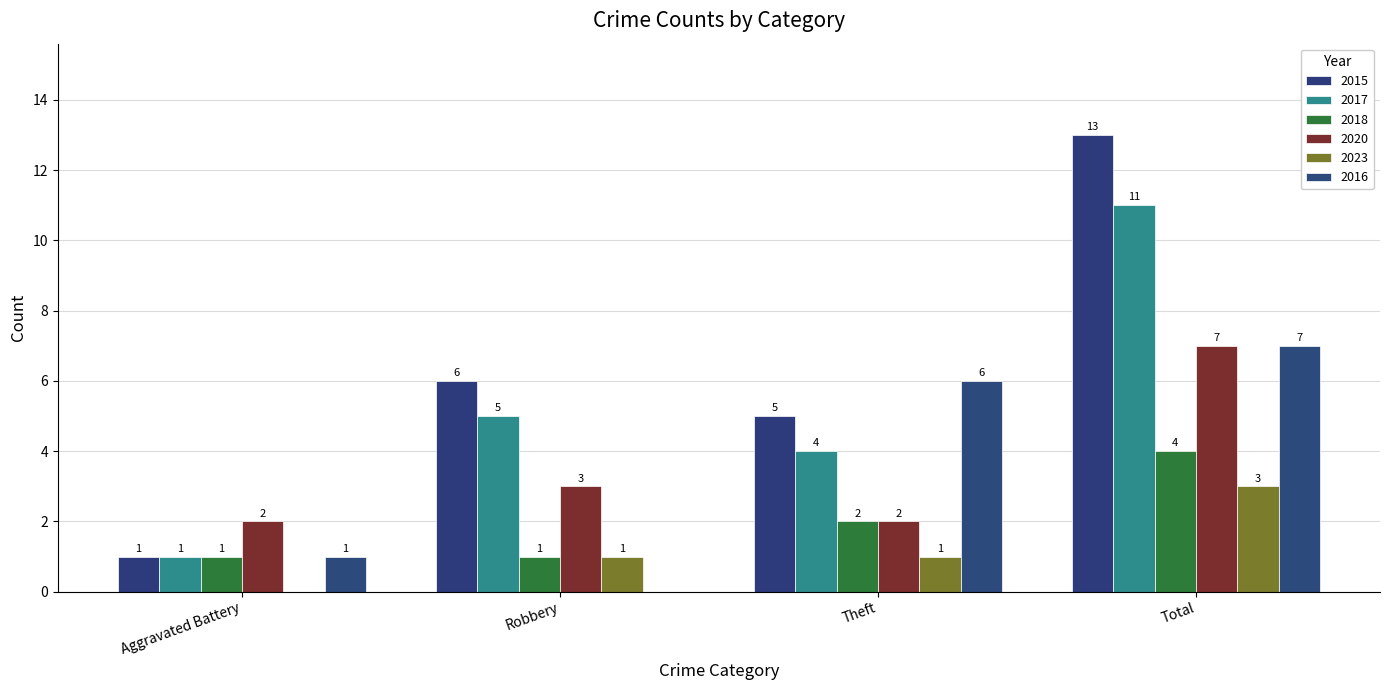

What is the value of the 2017 bar at the 3rd from the left?

4